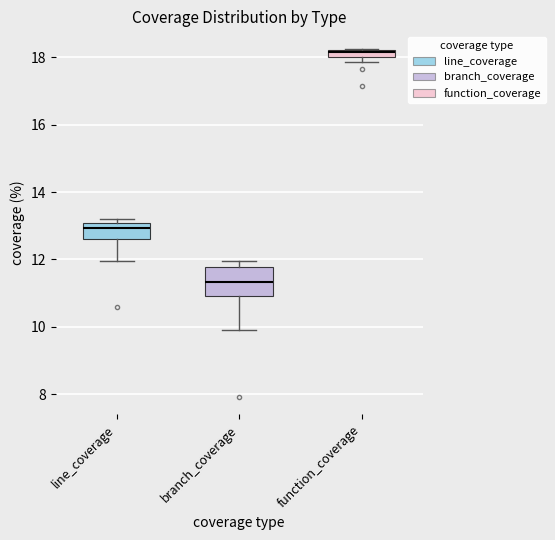

Where is the lower edge of the box for function_coverage on the y-axis? The values are not printed on the chart, so give them approximately, as read against the axis.

18.0